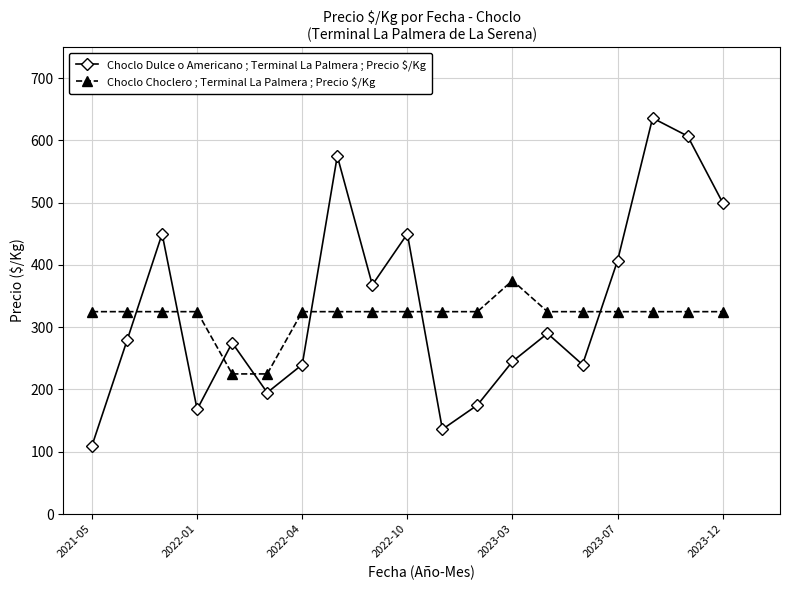

What are all the series names shown in the legend?

Choclo Dulce o Americano ; Terminal La Palmera ; Precio $/Kg, Choclo Choclero ; Terminal La Palmera ; Precio $/Kg